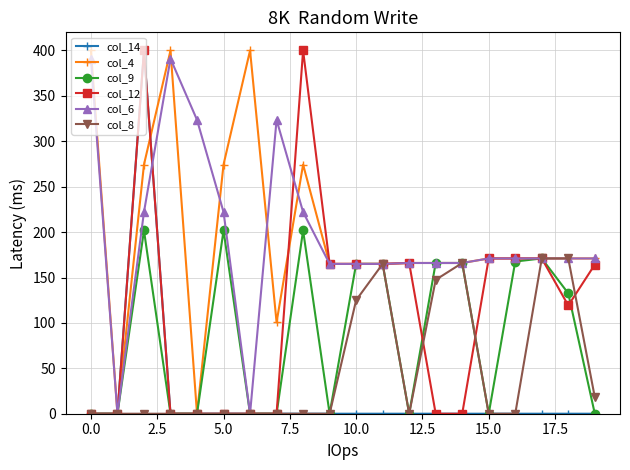

What is the highest value of the col_9 series?

201.8